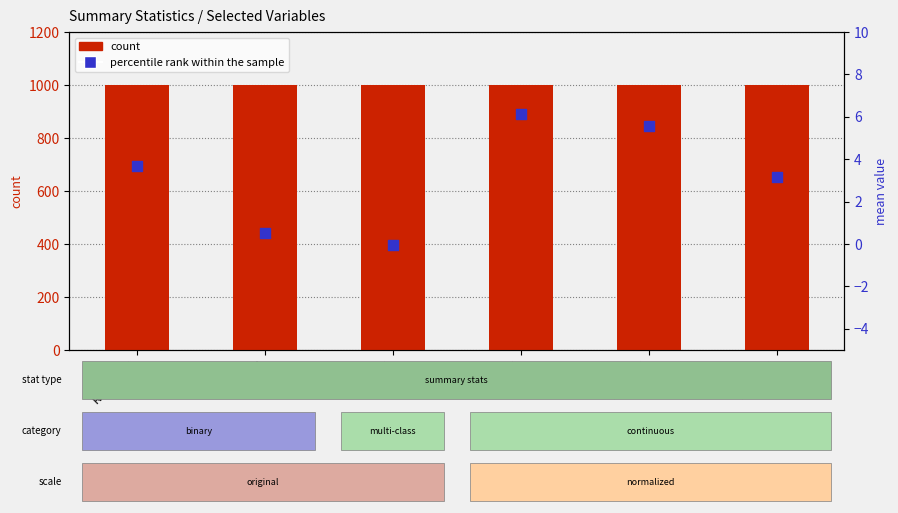

At which category is the sum across all series the highest?

PRBUN